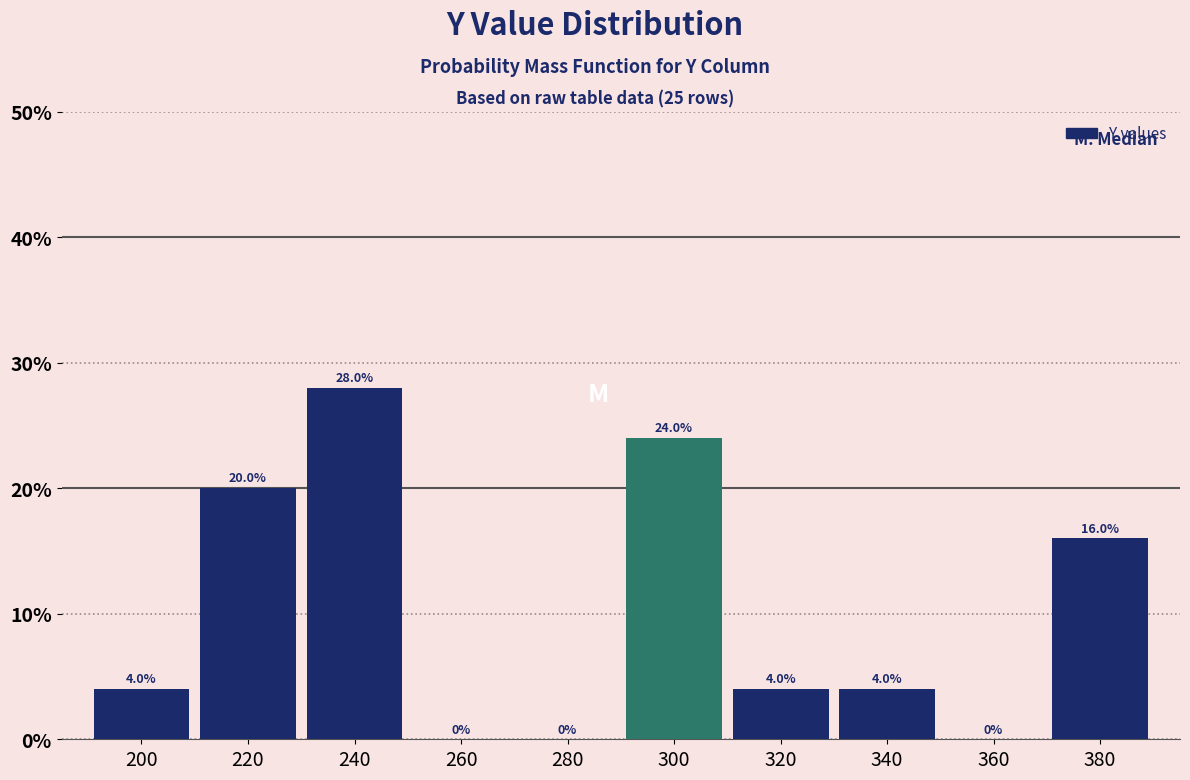

Reading left to right, list all the values displayed in this chart.

200=4.0	220=20.0	240=28.0	260=0.0	280=0.0	300=24.0	320=4.0	340=4.0	360=0.0	380=16.0